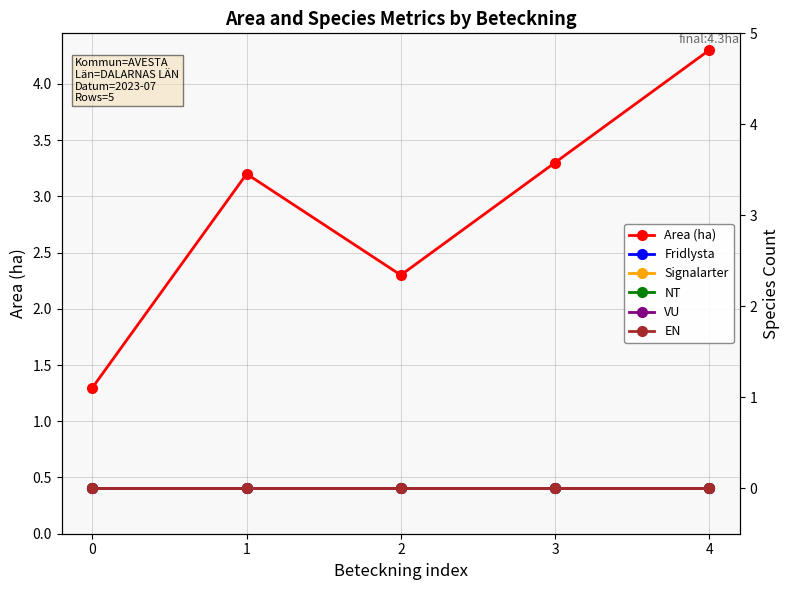

Reading left to right, list all the values displayed in this chart.

Area (ha): 1.3	3.2	2.3	3.3	4.3
Fridlysta: 0.0	0.0	0.0	0.0	0.0
Signalarter: 0.0	0.0	0.0	0.0	0.0
NT: 0.0	0.0	0.0	0.0	0.0
VU: 0.0	0.0	0.0	0.0	0.0
EN: 0.0	0.0	0.0	0.0	0.0